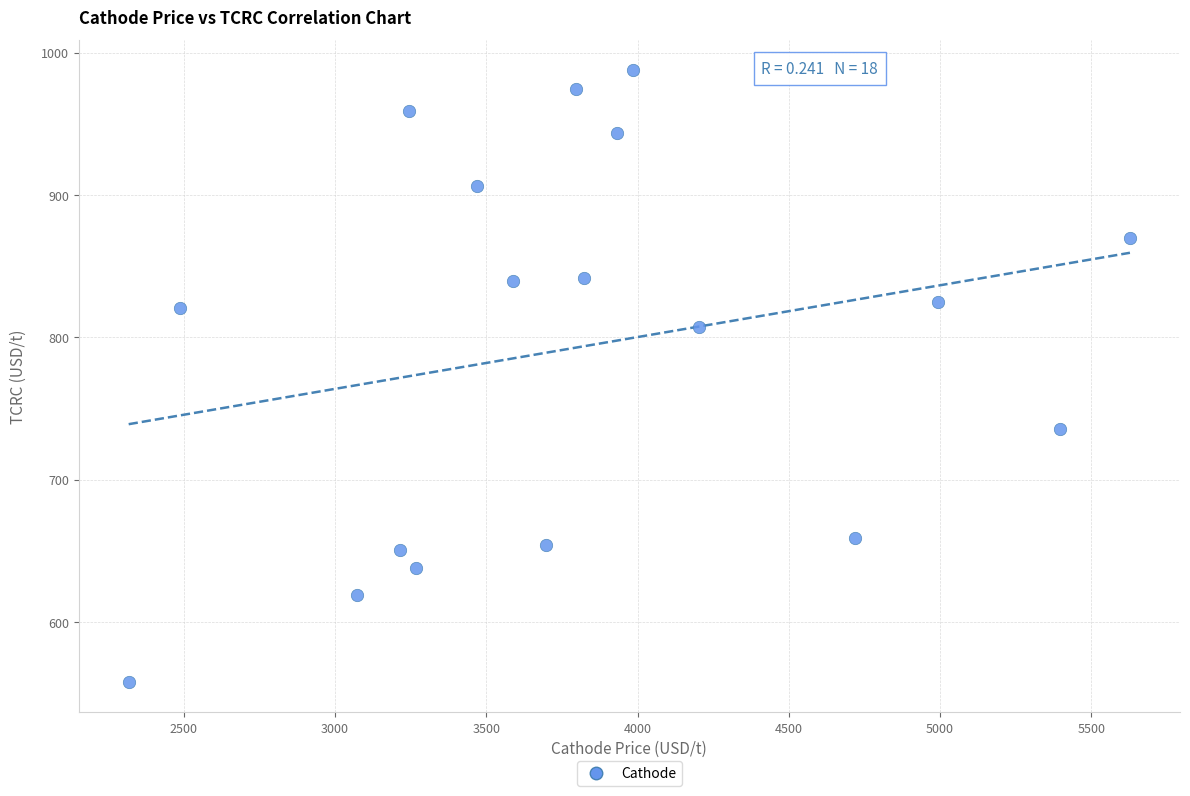

What is the range of Y values (max minus min)?

429.5